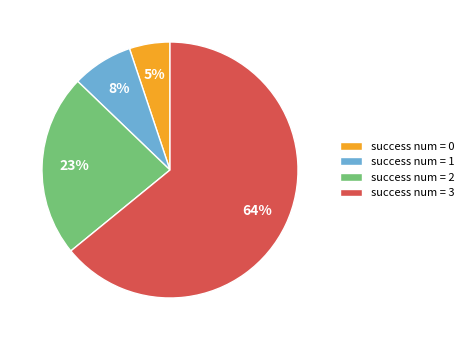

How many segments does this pie chart have?

4